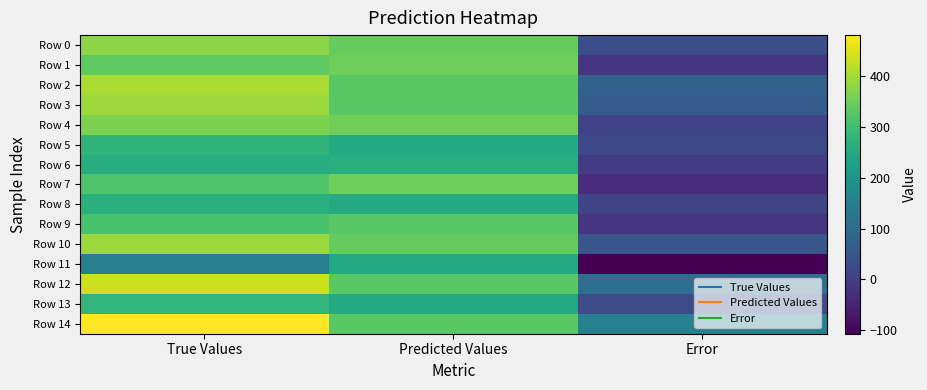

What is the greatest value displayed?

481.0